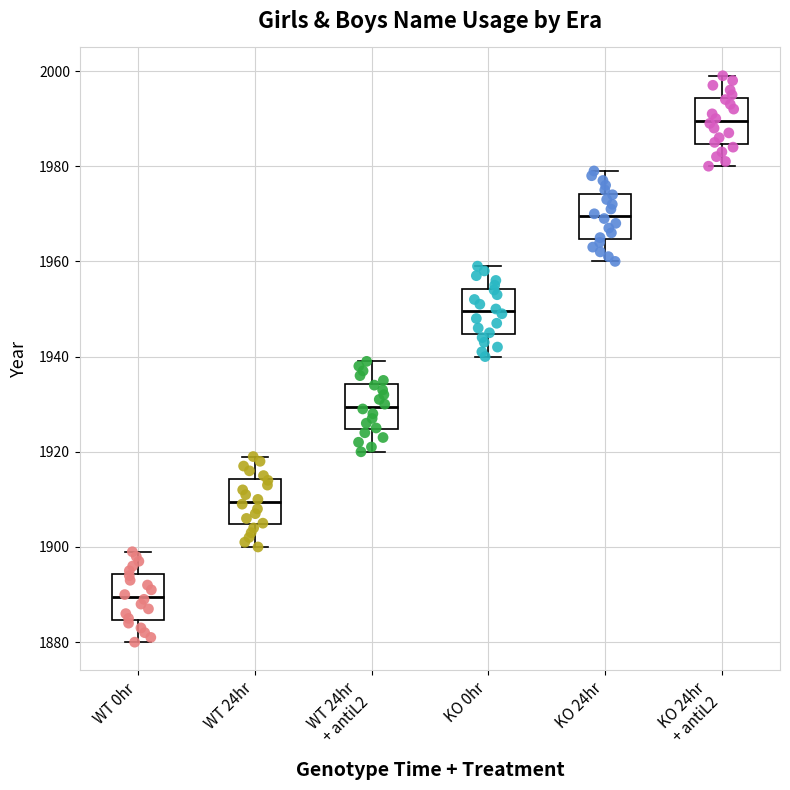

Where does the lower whisker of the box for KO 24hr end on the y-axis? The values are not printed on the chart, so give them approximately, as read against the axis.

1960